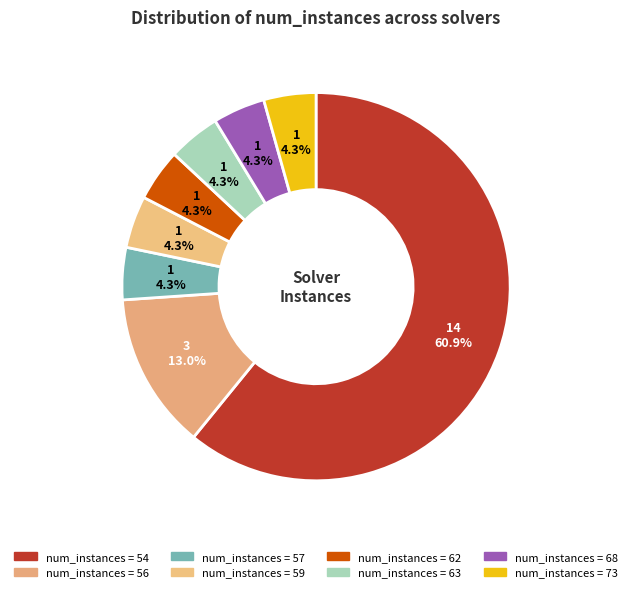

What is the smallest slice in the pie chart?

57